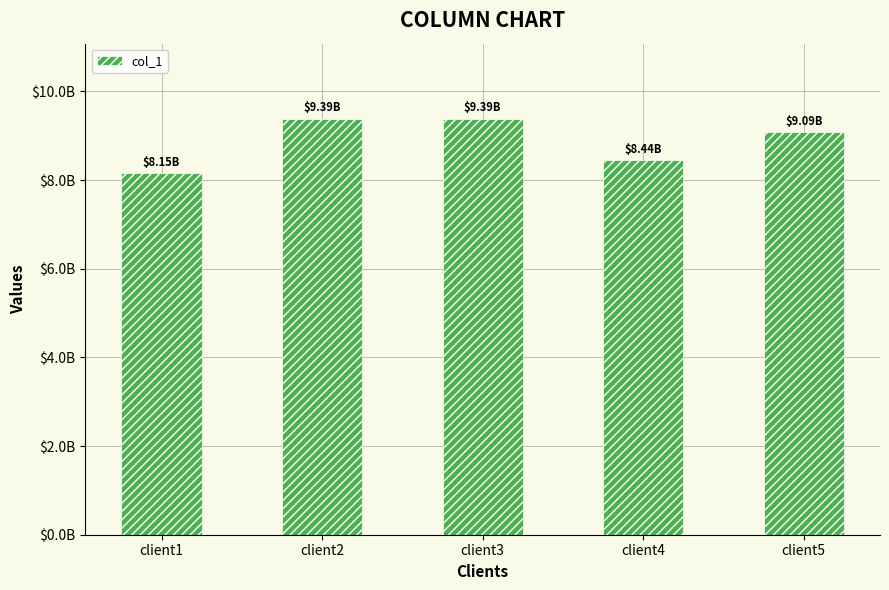

Which category has the highest value across all series?

client2